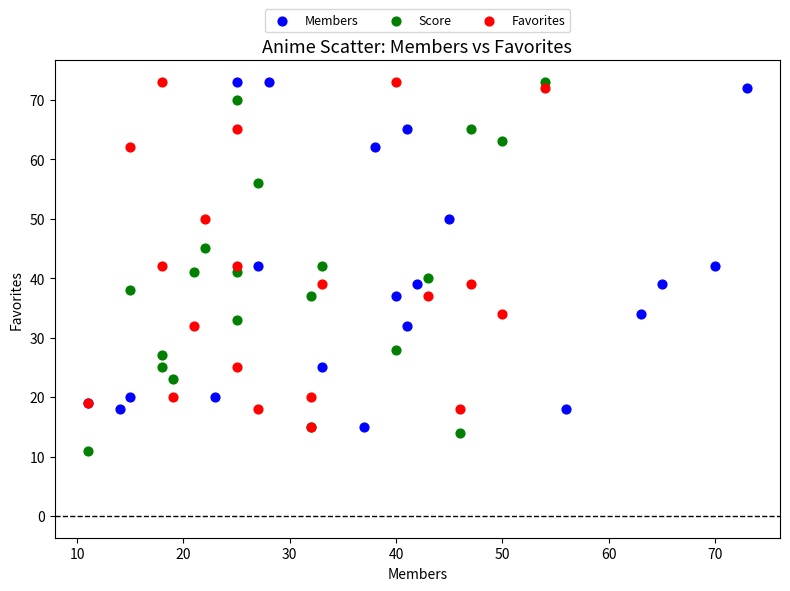

Which series has the largest Y range (max minus min)?

Score